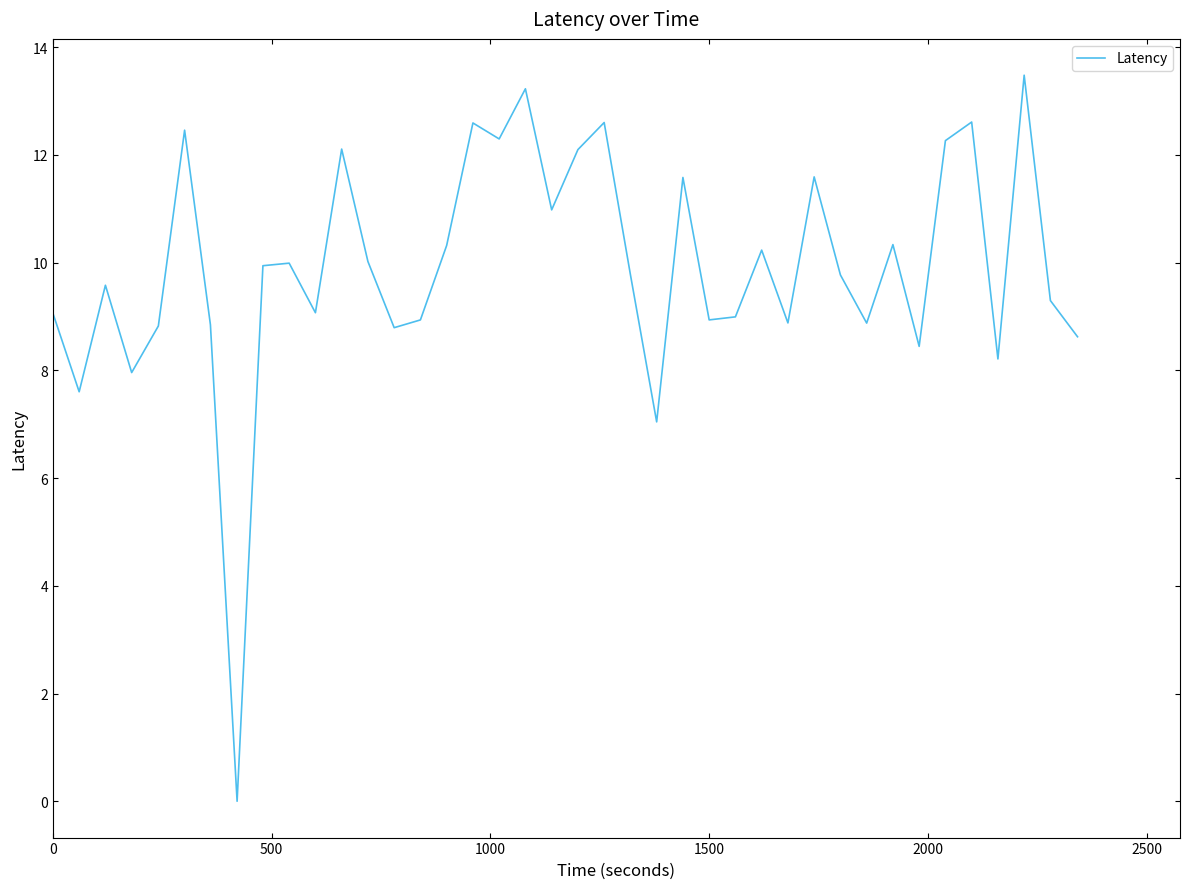

True or false: the data shows 9.1 at 0.

True